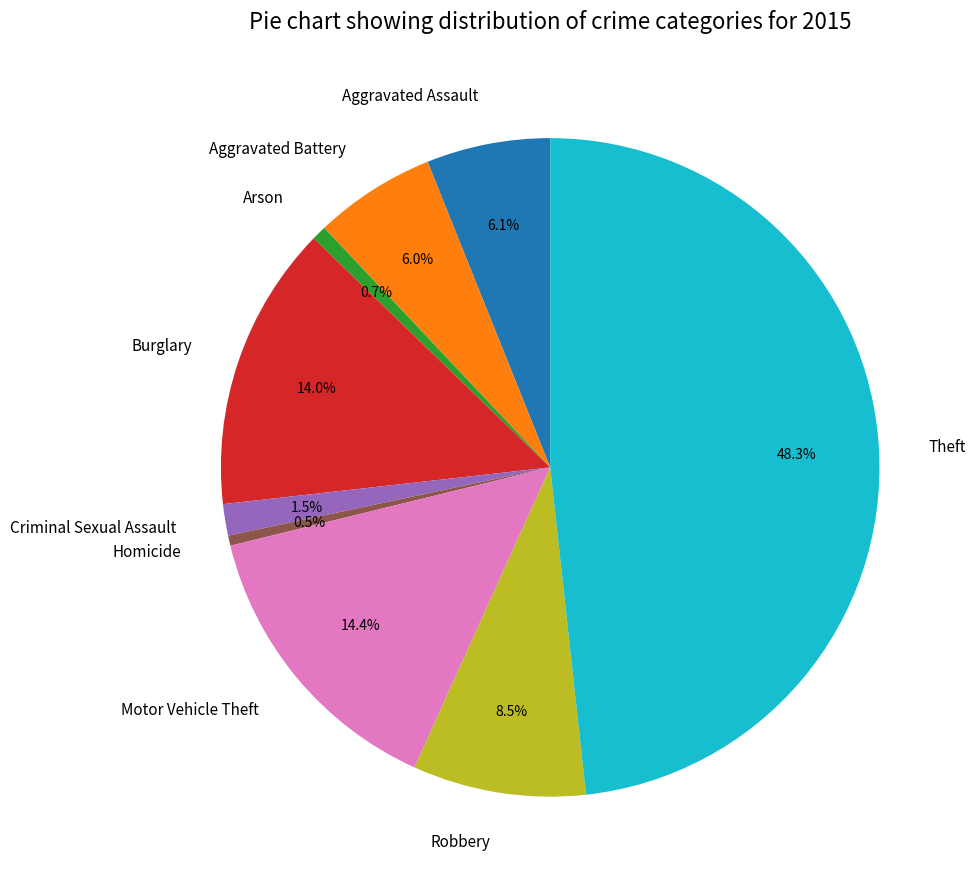

The Criminal Sexual Assault slice represents 14% of the pie. True or false?

False